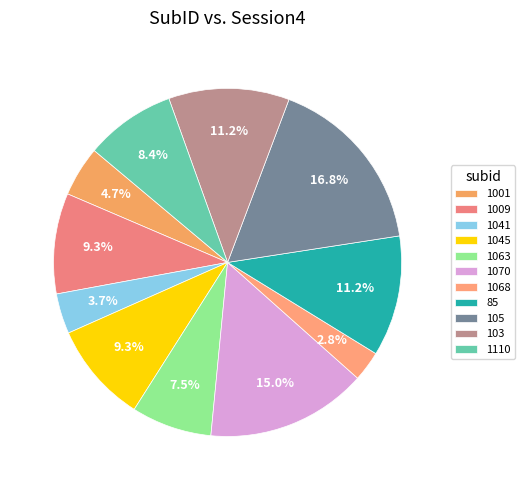

Approximately how many times larger is the value at 1045 compared to 1001?

2.0